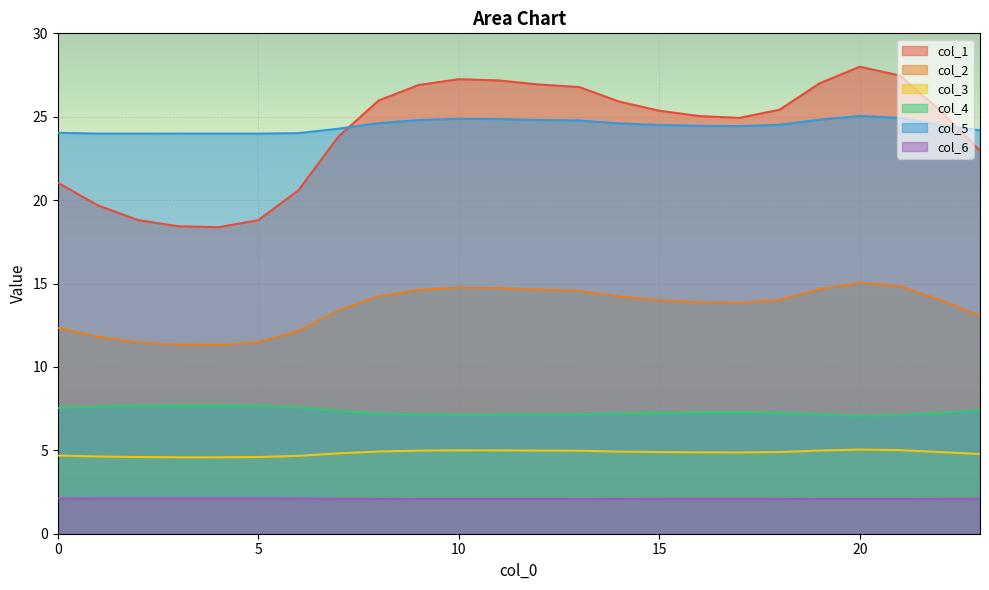

What is the difference between the col_1 values at 19 and 23?

4.0